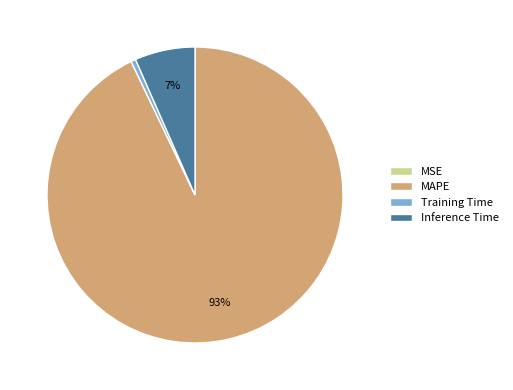

The Inference Time slice represents 14% of the pie. True or false?

False